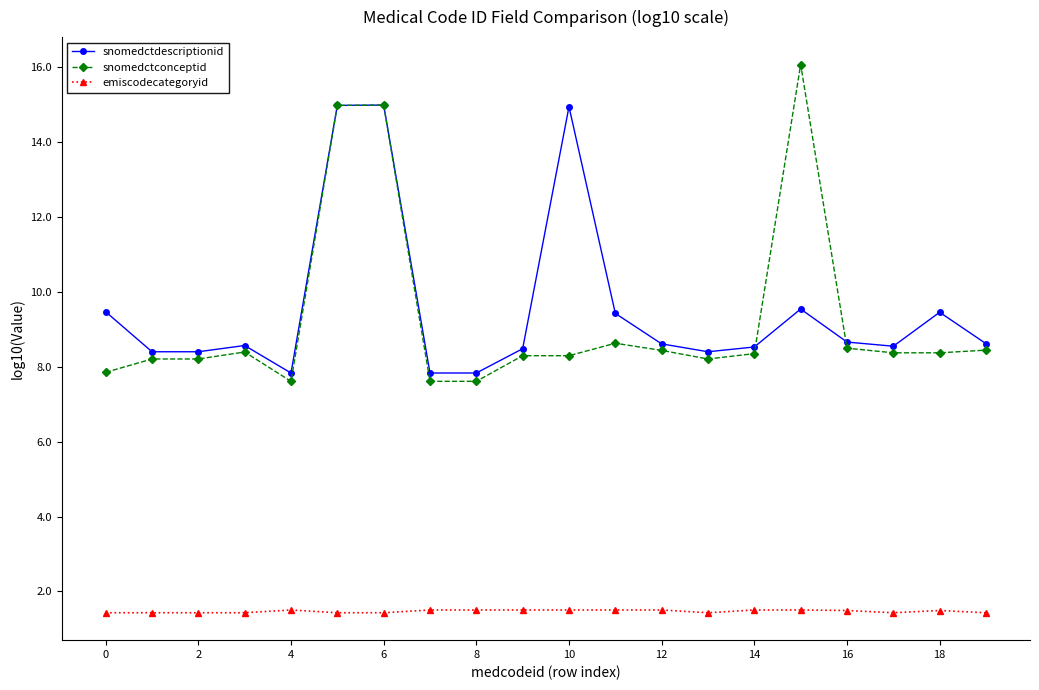

Which series has the largest range (max minus min)?

snomedctconceptid